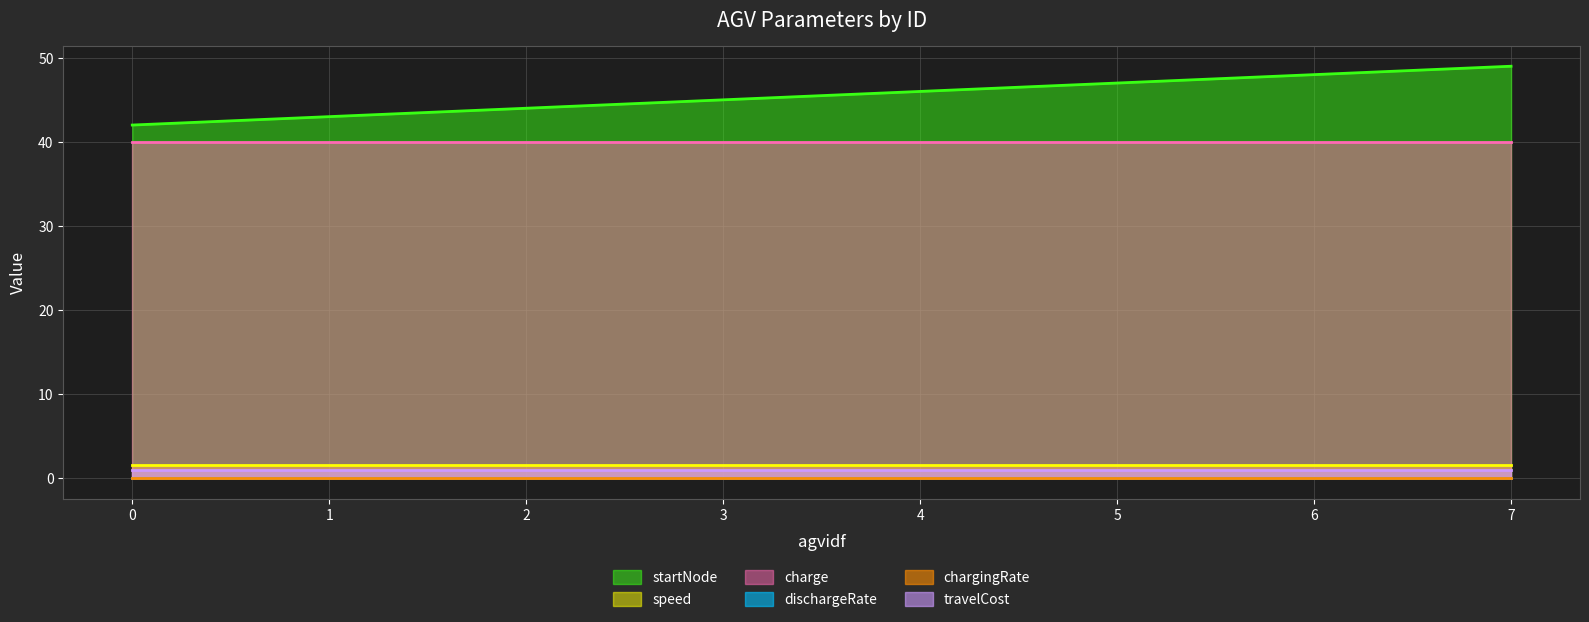

The travelCost series shows 0.5 at 0. True or false?

False